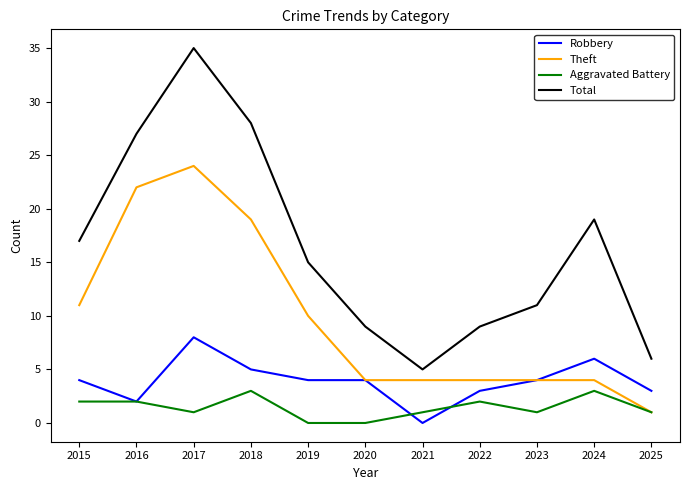

Which series has the largest total across all categories?

Total